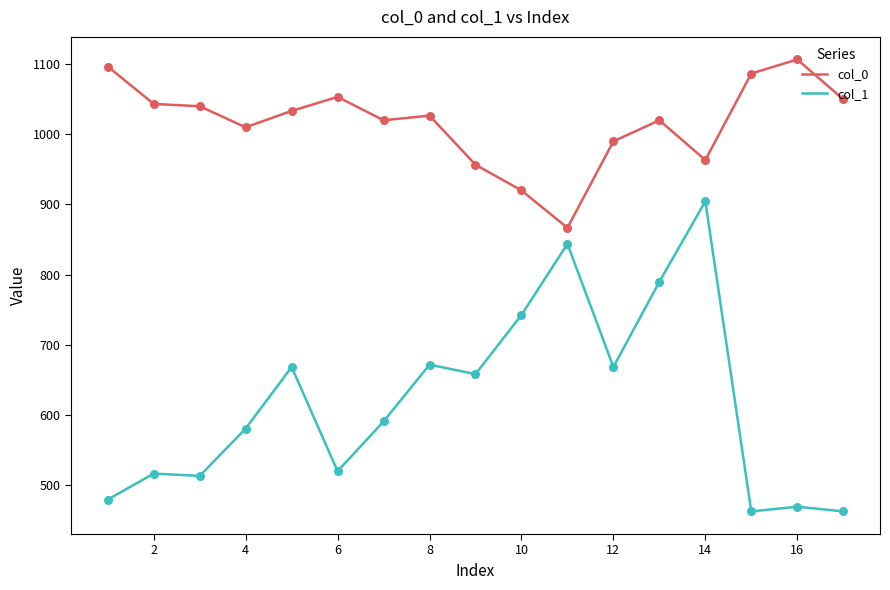

What are all the series names shown in the legend?

col_0, col_1